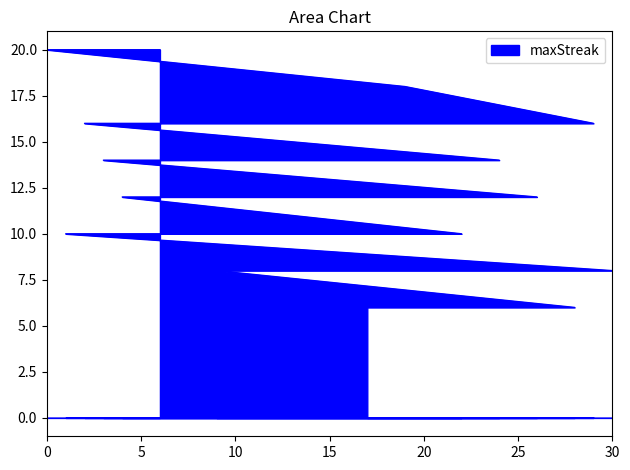

What is the label of the 21st point from the left?

7